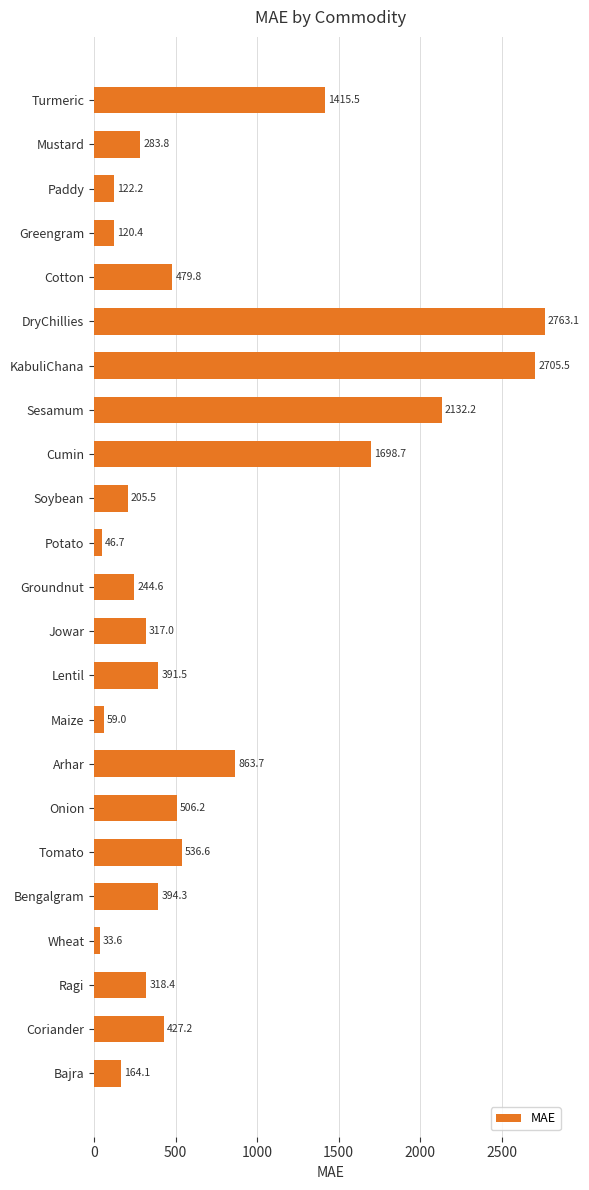

Does the chart contain stacked bars?

No